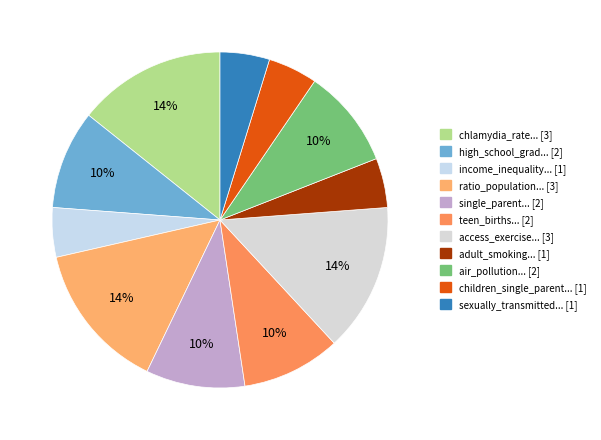

How many segments does this pie chart have?

11